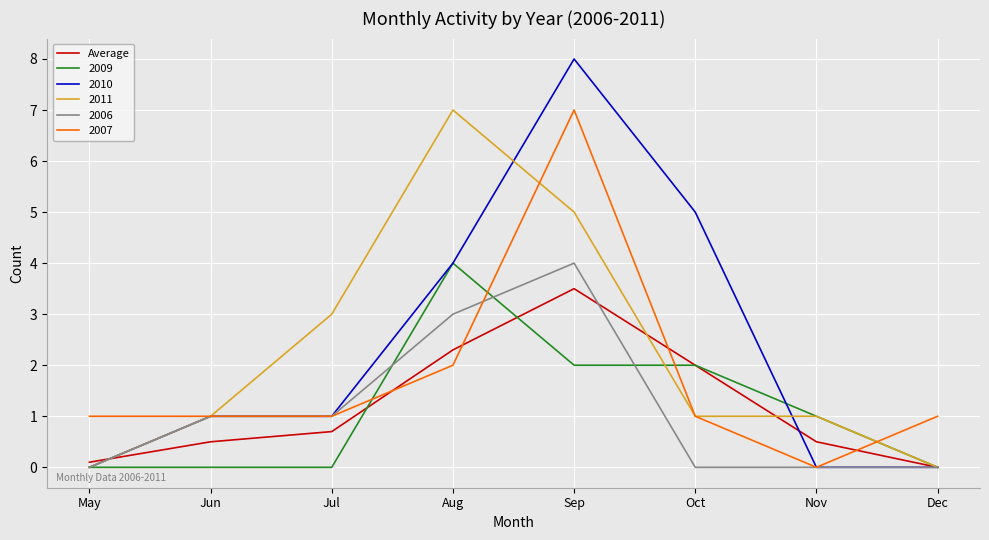

What is the greatest value displayed?

8.0